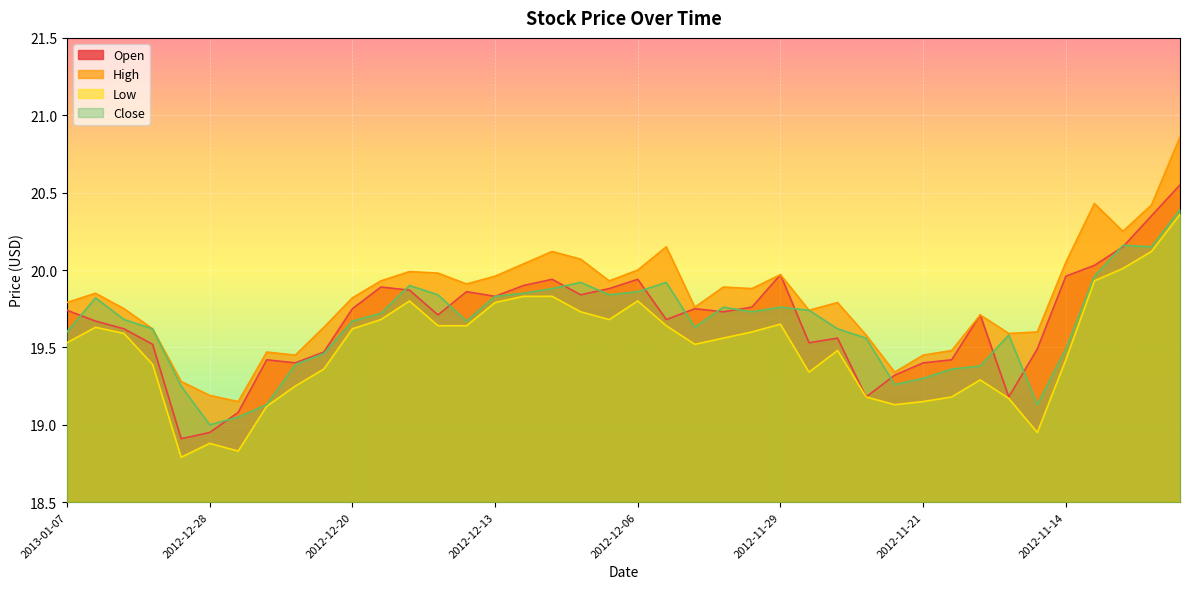

Does the chart display data point markers on the line(s)?

No